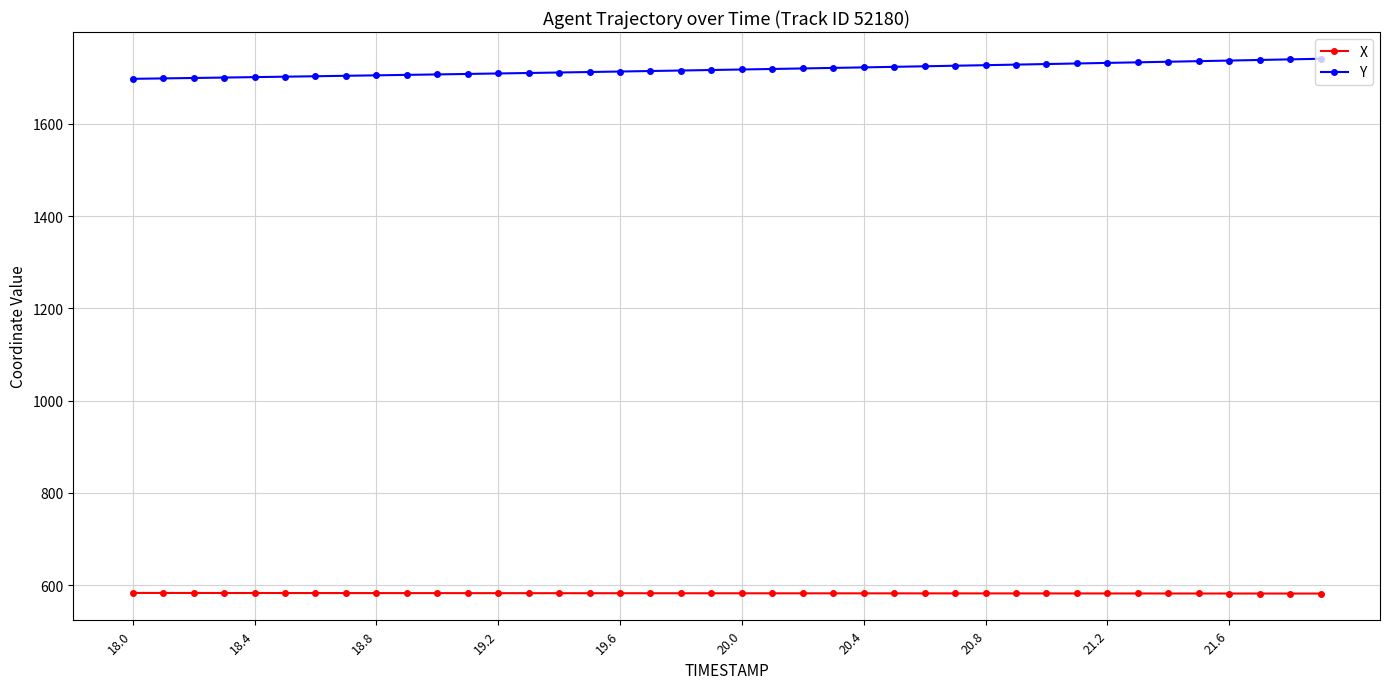

Rank the series by their maximum value, from lowest to highest.

X, Y